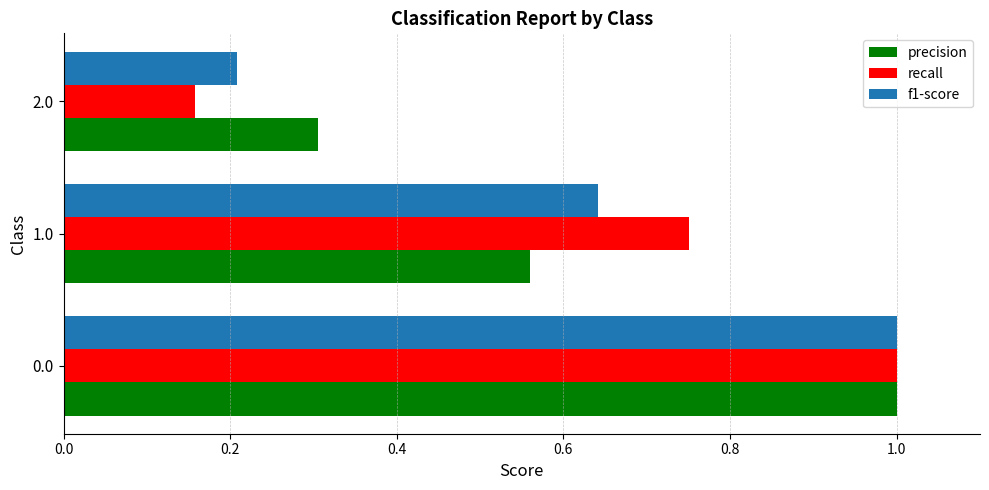

How many f1-score values are between 0 and 1?

3